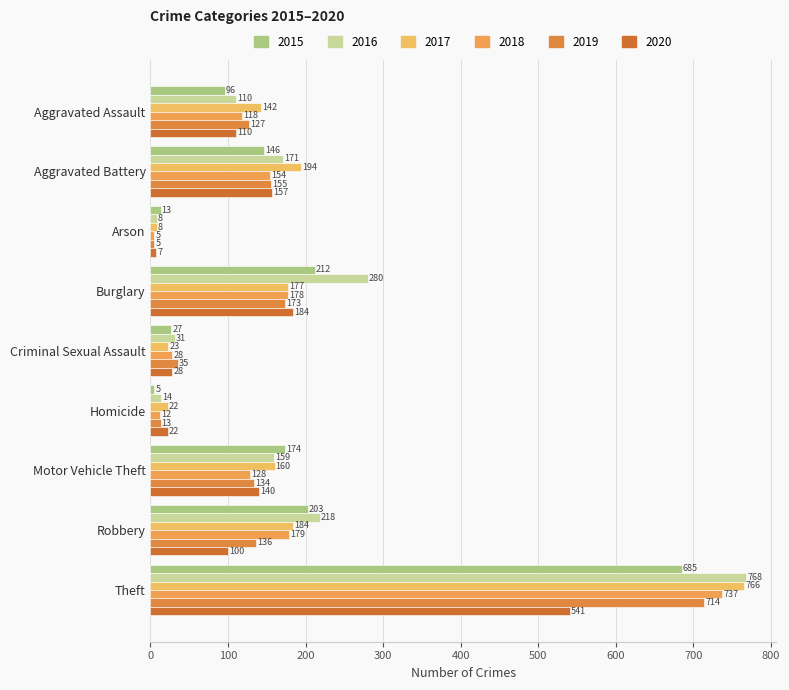

Is it true that 2018 equals 44 at Criminal Sexual Assault?

False